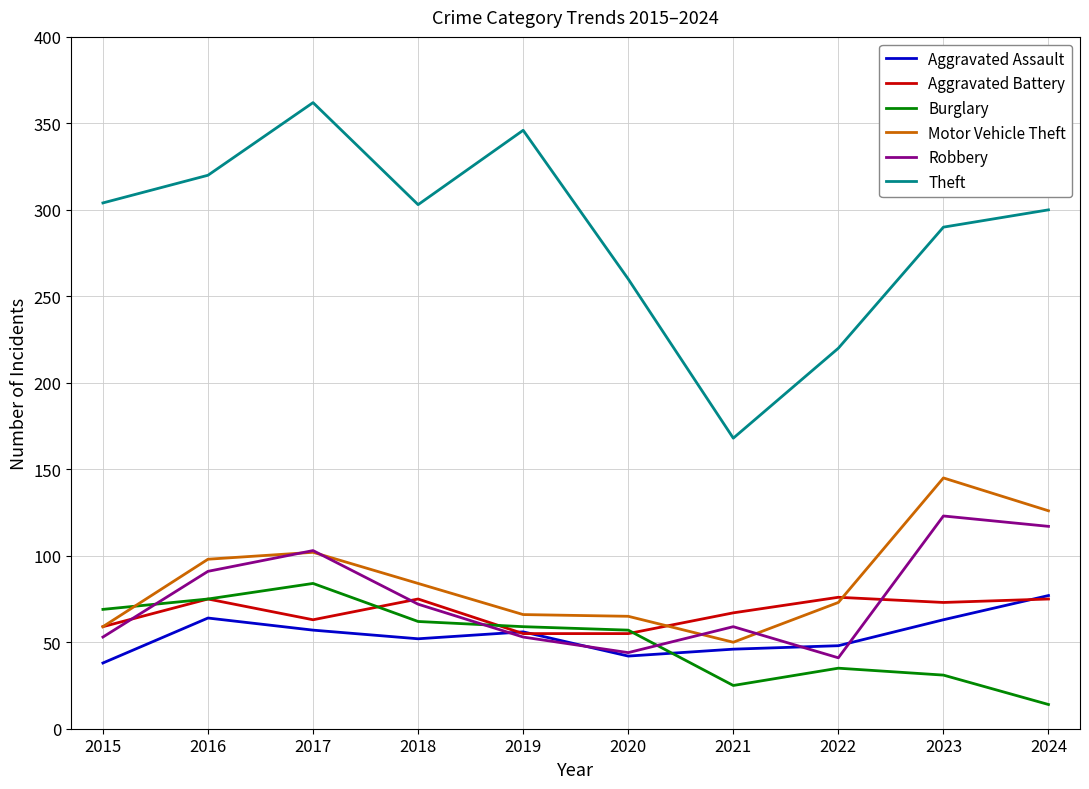

In Theft, how many points are higher than both neighbors (excluding endpoints)?

2